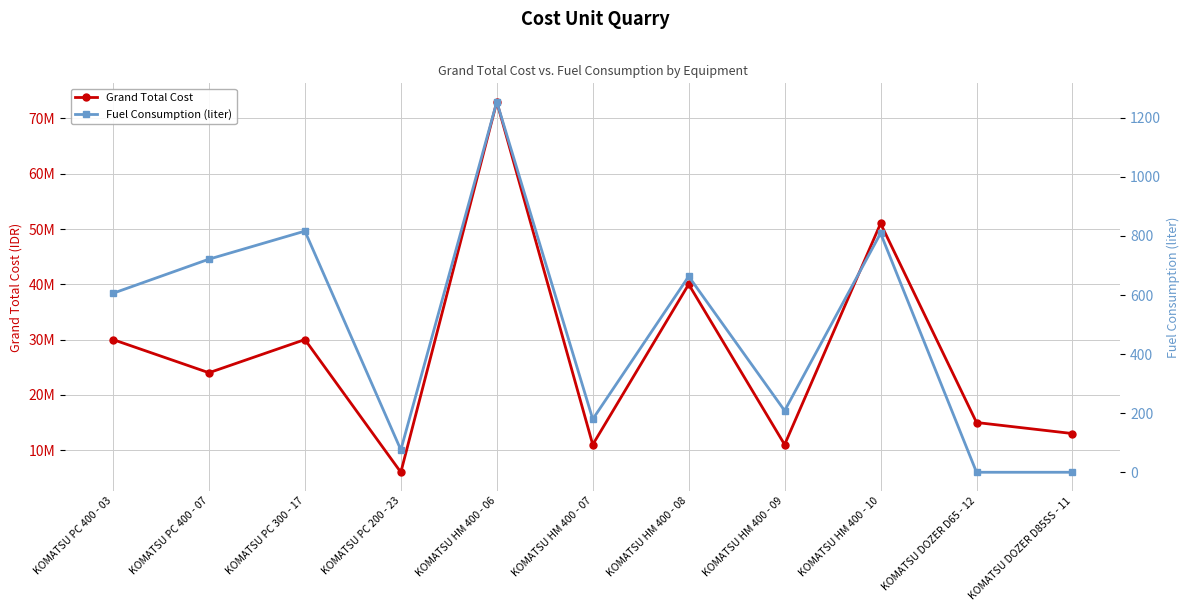

How many distinct data groups are displayed?

2